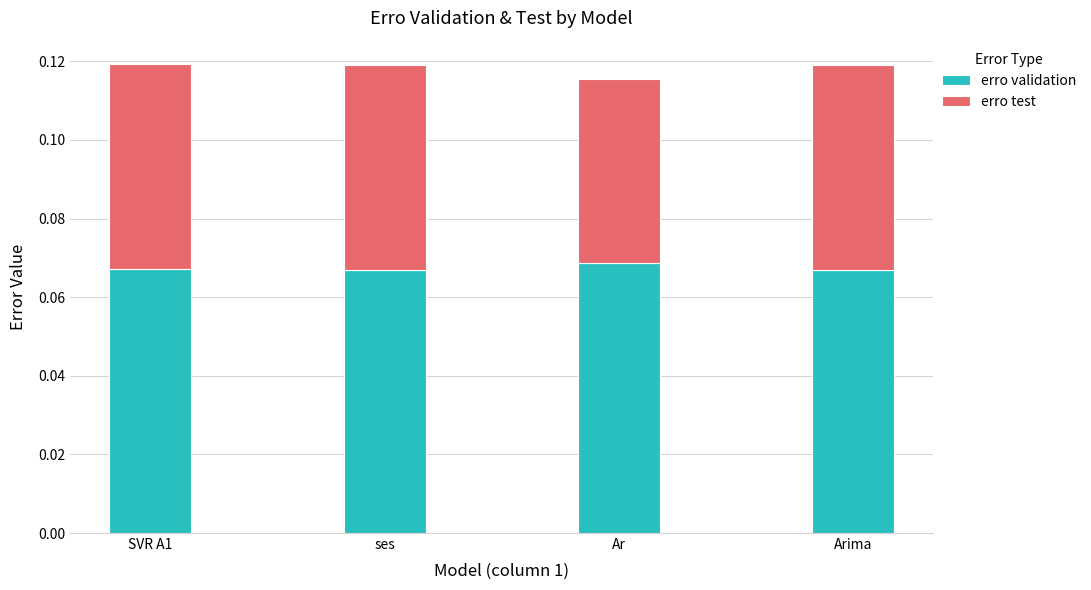

Which category has the highest value in the erro validation series?

Ar